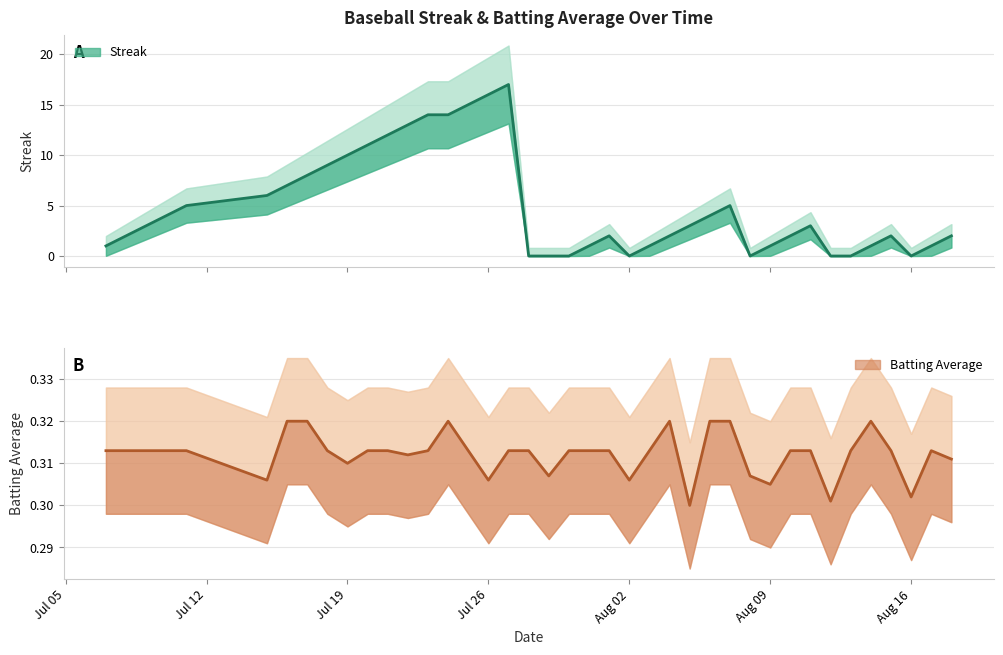

The Streak series shows 9.1 at 2010-07-25. True or false?

False